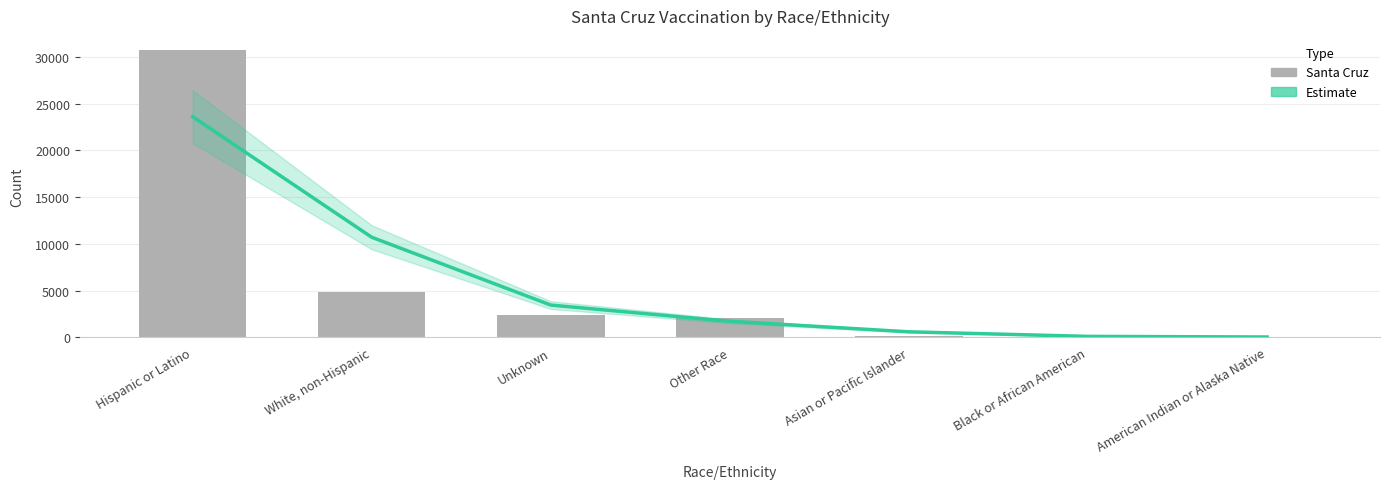

Which series changed the most between Other Race and Asian or Pacific Islander?

Santa Cruz